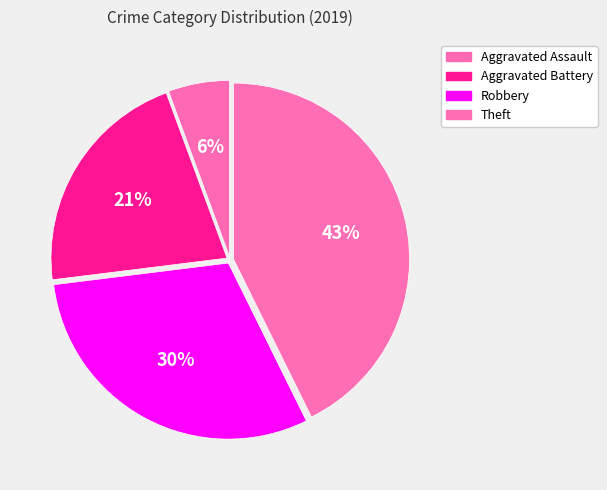

What percentage is NOT represented by Aggravated Assault?

94.4%